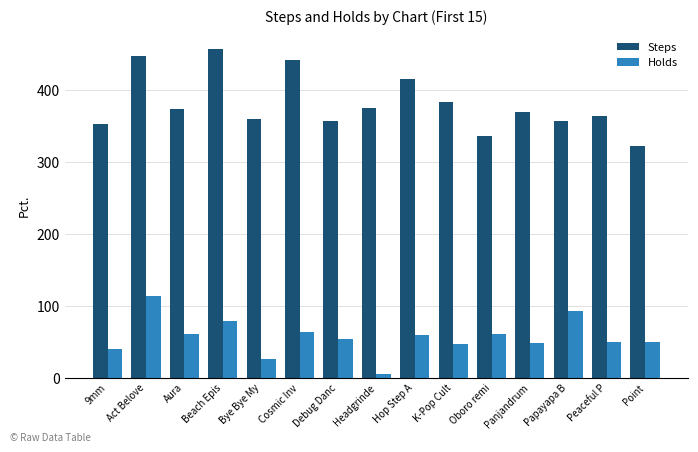

Between Beach Epis and Oboro remi, which series saw the biggest shift?

Steps